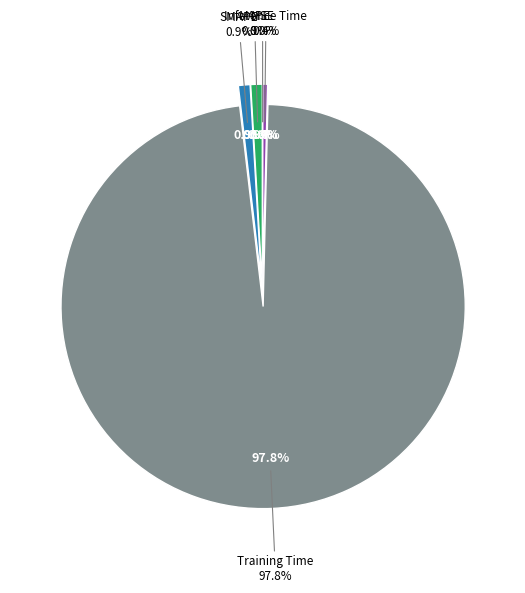

What percentage do MSE and SMAPE together represent?

0.9%